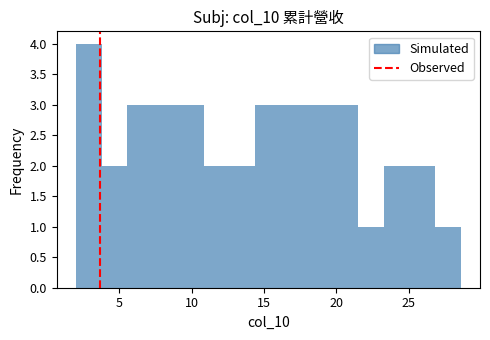

Read against the x-axis, roughly where is the centre of the tallest bar?

3.0